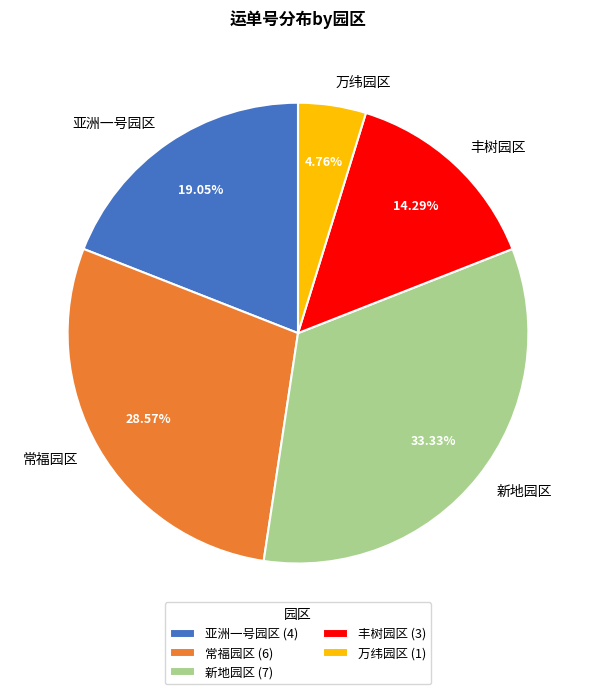

What is the smallest slice in the pie chart?

万纬园区